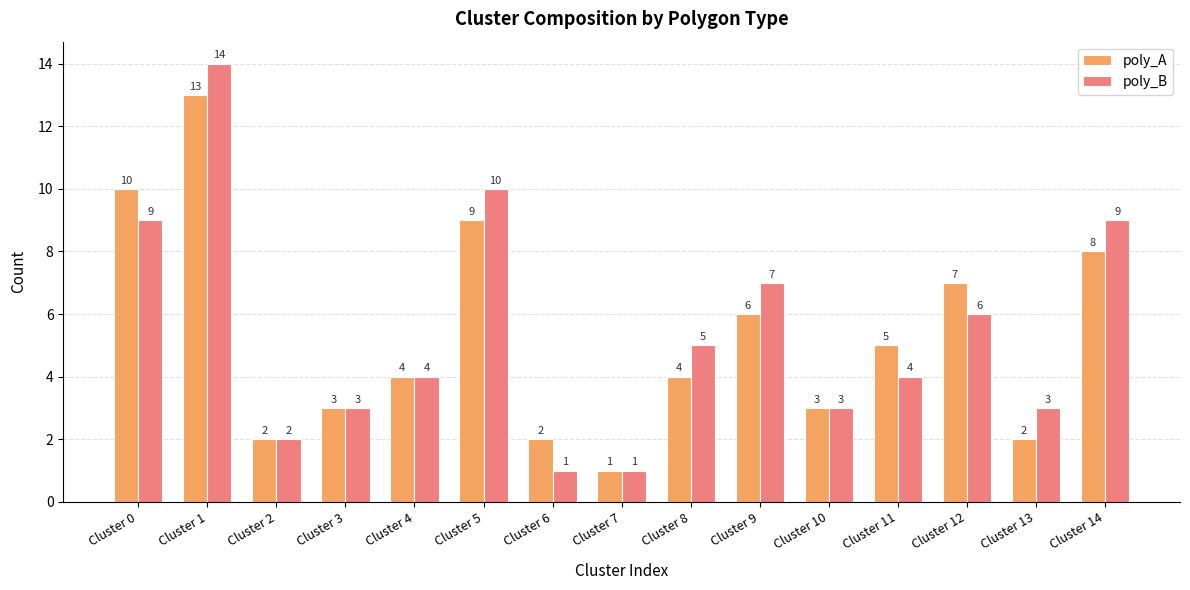

What is the difference between the highest and lowest values at Cluster 1?

1